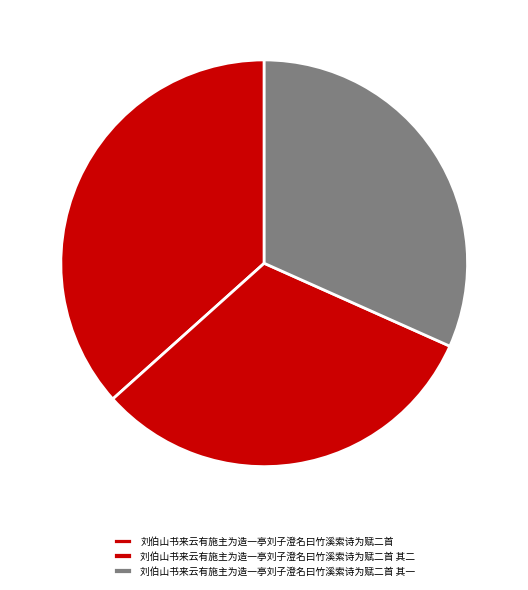

The 刘伯山书来云有施主为造一亭刘子澄名曰竹溪索诗为赋二首 其二 slice represents 46% of the pie. True or false?

False